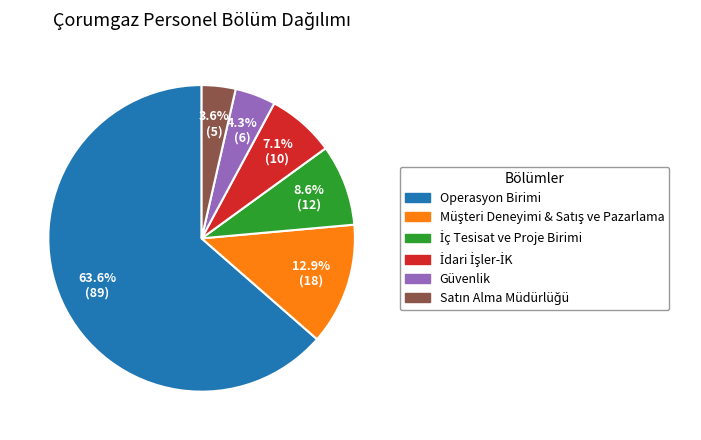

Which category has the biggest portion of the pie?

Operasyon Birimi